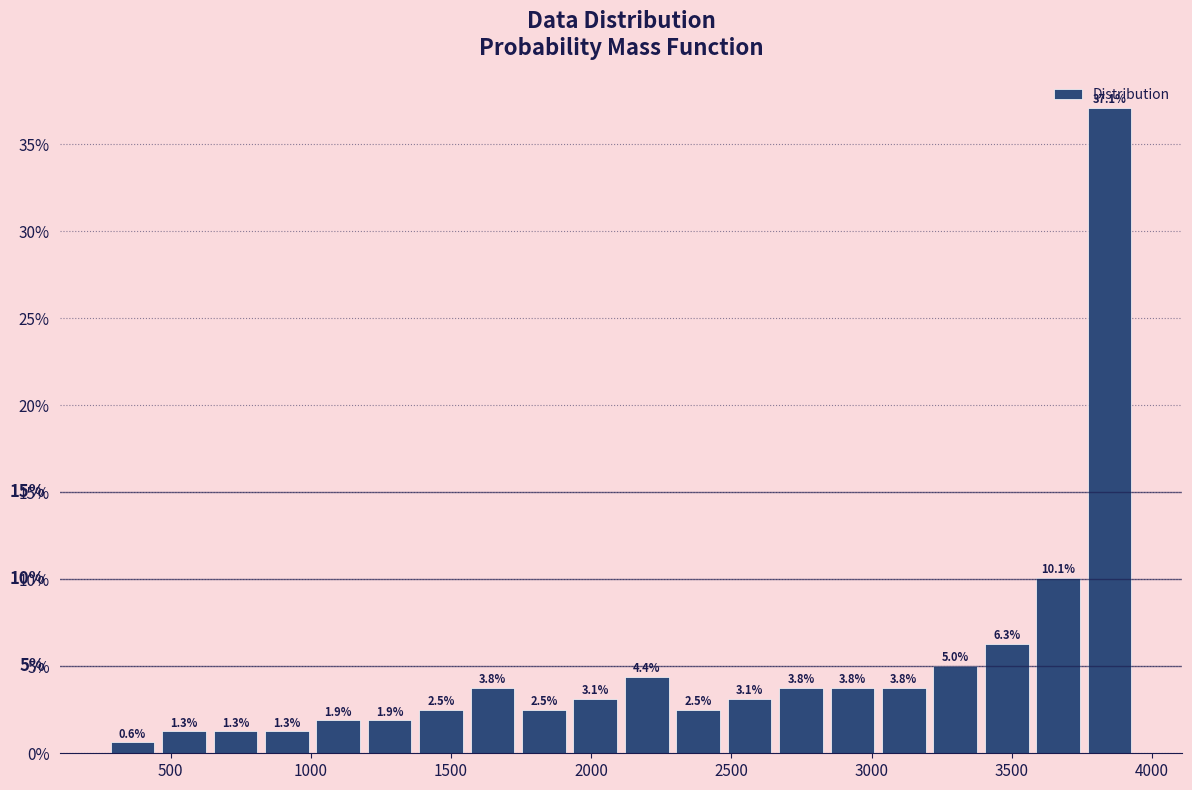

Read against the x-axis, roughly where is the centre of the tallest bar?

3850